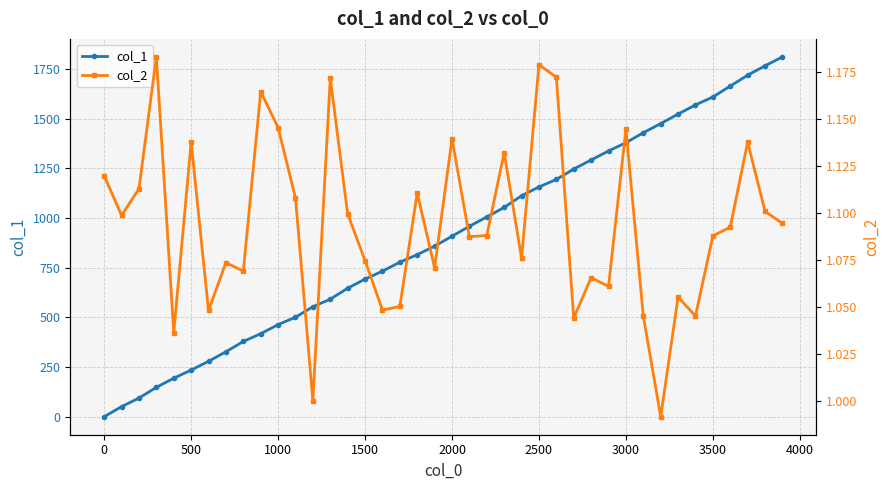

Is it true that col_1 equals 787 at 1000?

False